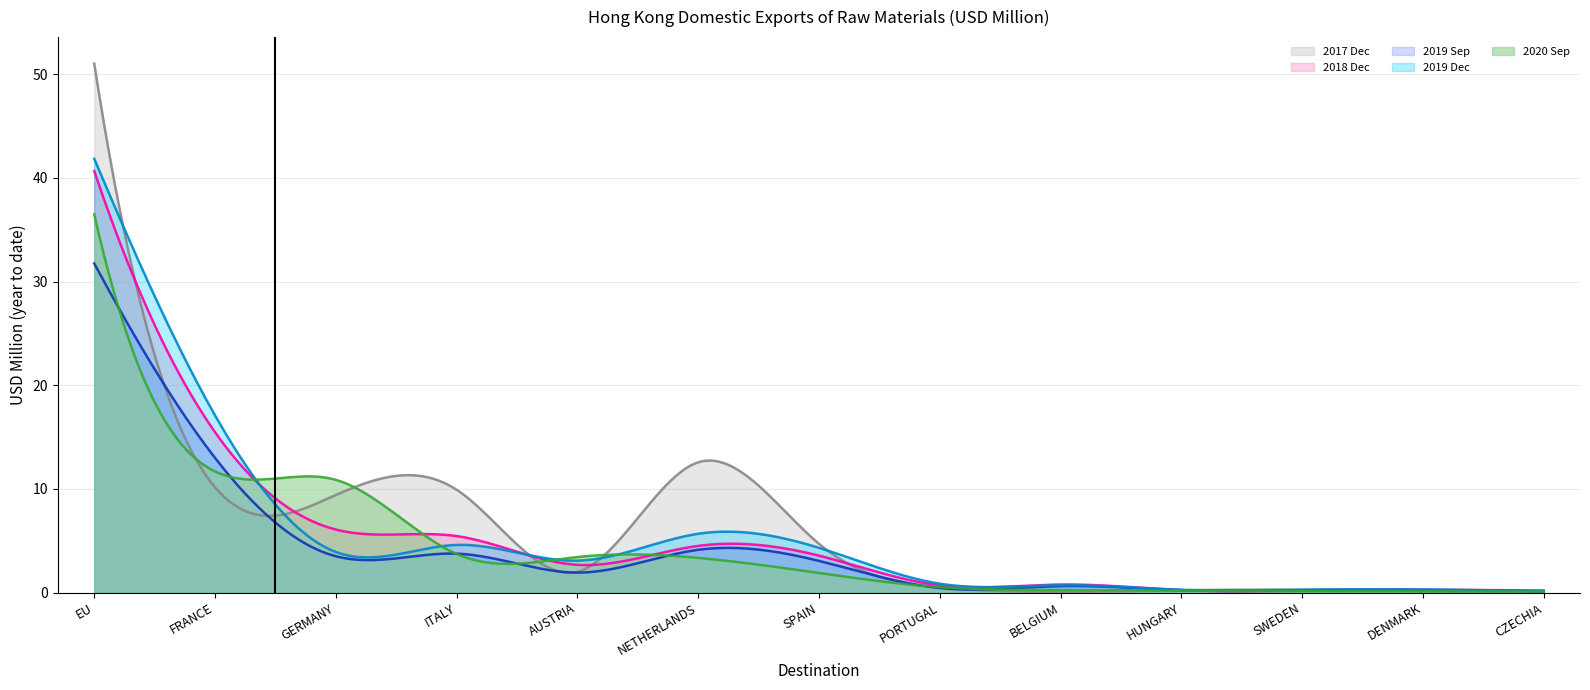

List the series in order of their peak value, highest first.

2017 Dec, 2019 Dec, 2018 Dec, 2020 Sep, 2019 Sep